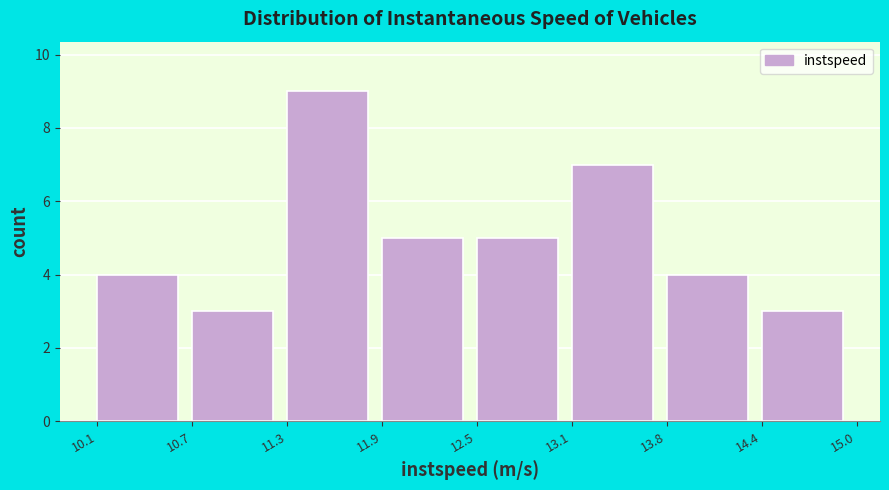

Reading left to right, transcribe this chart: for each bar, give the range it covers on the x-axis and its height. The values are not printed on the chart, so give them approximately, as read against the axis.

10.1 to 10.7: 4
10.7 to 11.3: 3
11.3 to 11.9: 9
11.9 to 12.5: 5
12.5 to 13.1: 5
13.1 to 13.8: 7
13.8 to 14.4: 4
14.4 to 15.0: 3